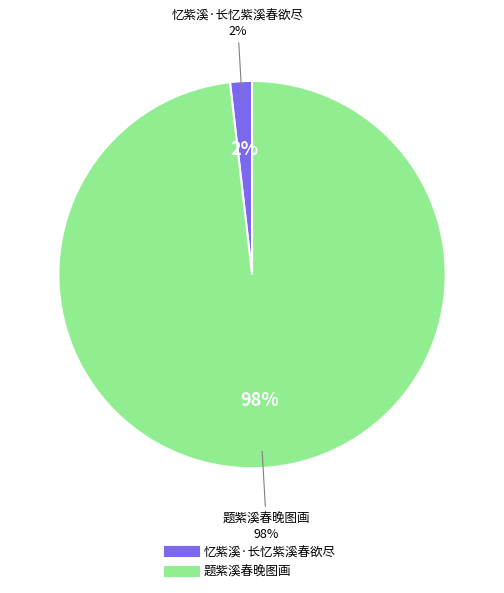

Is it true that 题紫溪春晚图画 is 98% of the pie?

True